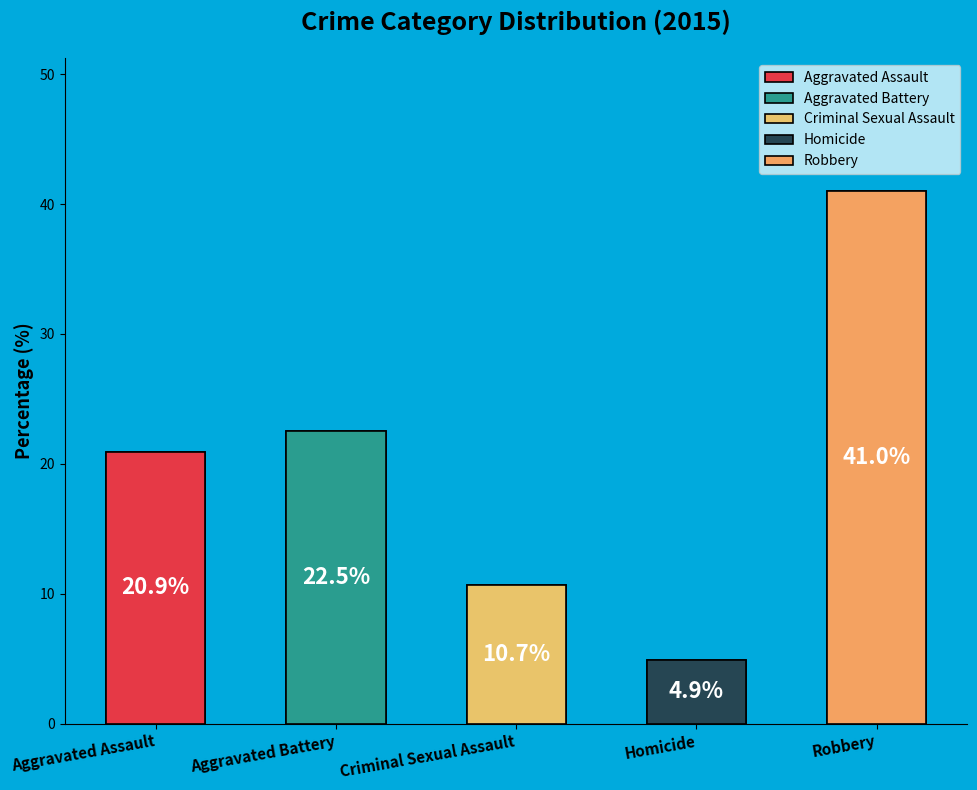

Rank the categories by value from highest to lowest.

Robbery, Aggravated Battery, Aggravated Assault, Criminal Sexual Assault, Homicide